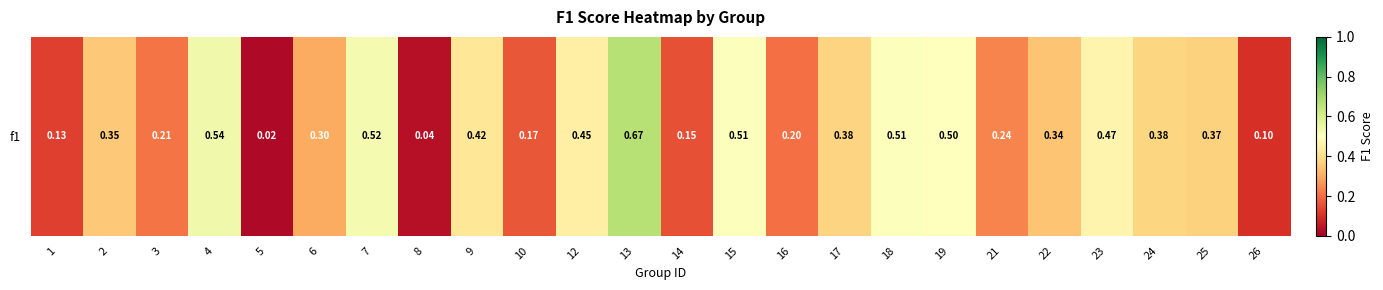

Rank the categories by value from highest to lowest.

13, 4, 7, 15, 18, 19, 23, 12, 9, 24, 17, 25, 2, 22, 6, 21, 3, 16, 10, 14, 1, 26, 8, 5